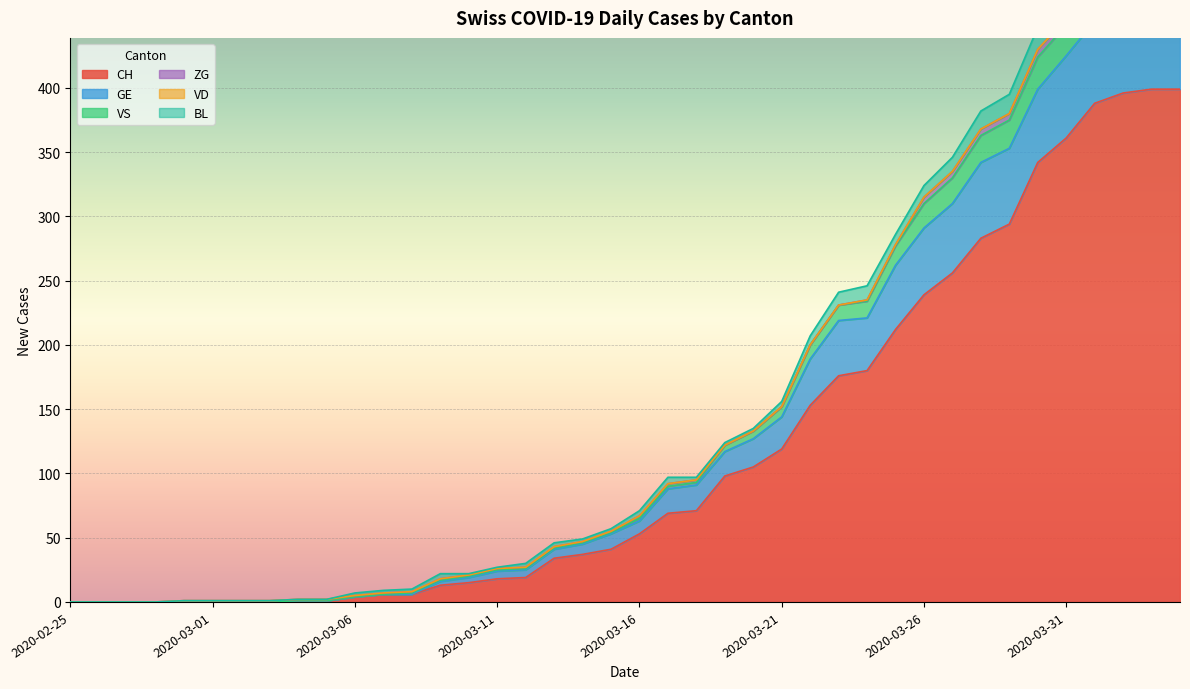

What is the label of the 38th point from the right?

2020-02-27